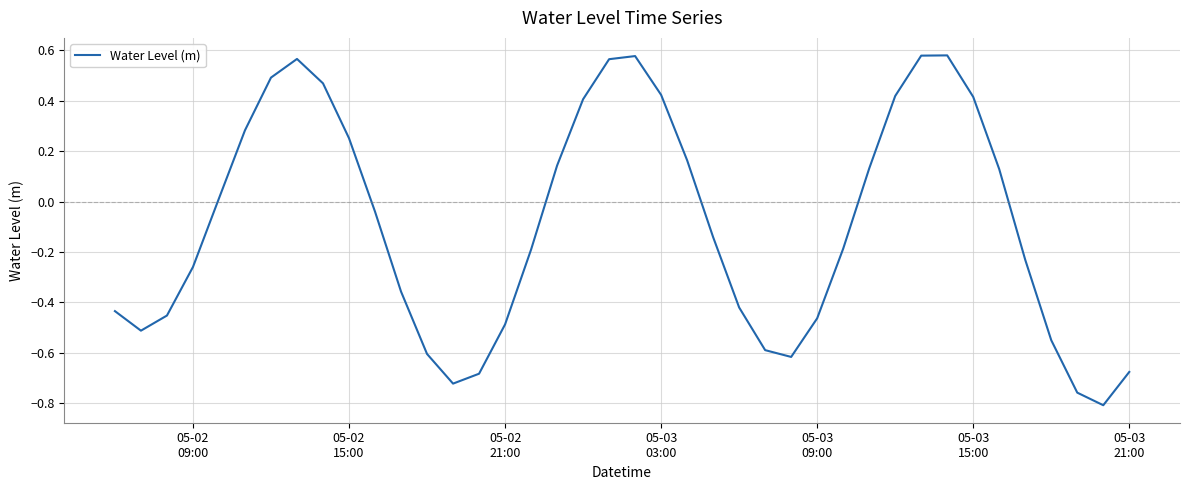

What is the difference between the maximum and minimum values?

1.4